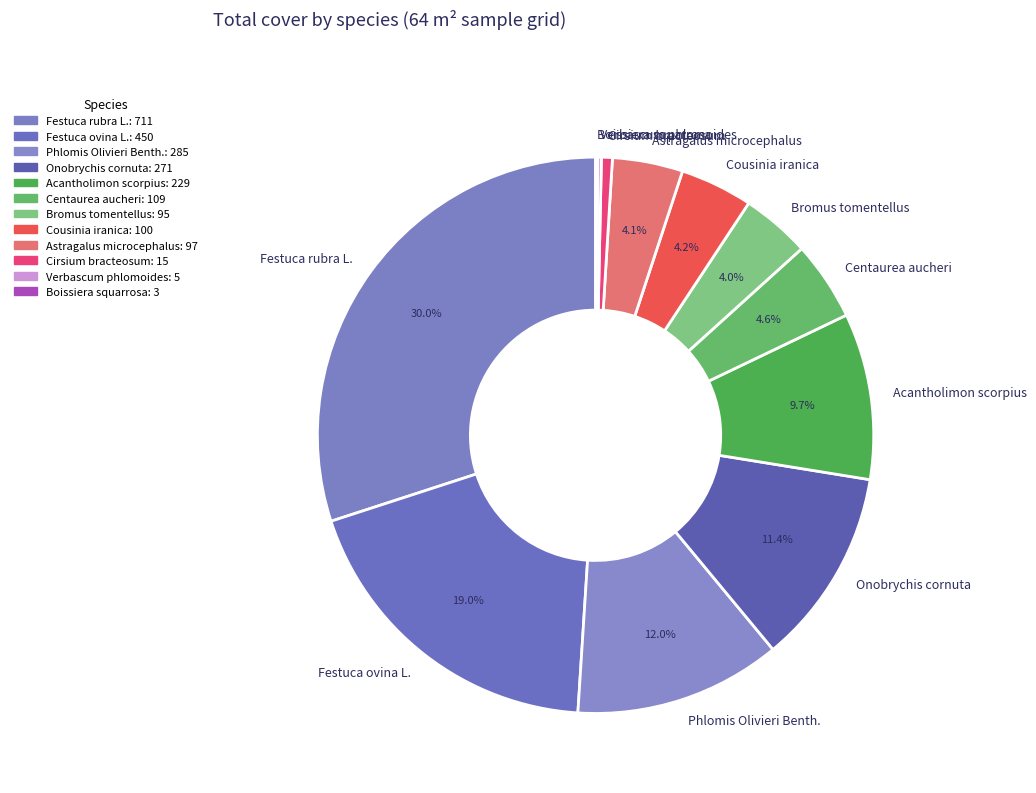

How much of the chart is everything except Onobrychis cornuta?

88.6%